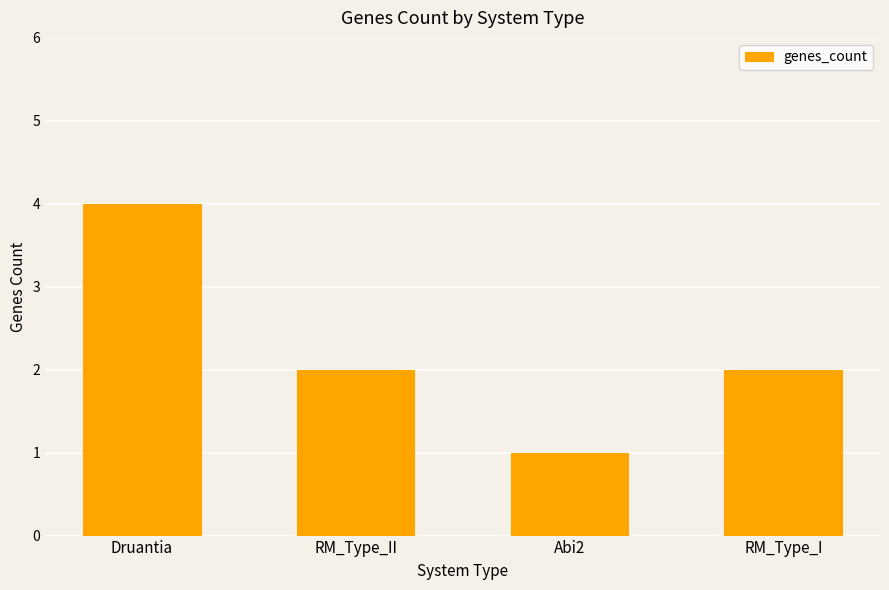

What is the change in value from Druantia to Abi2?

-3